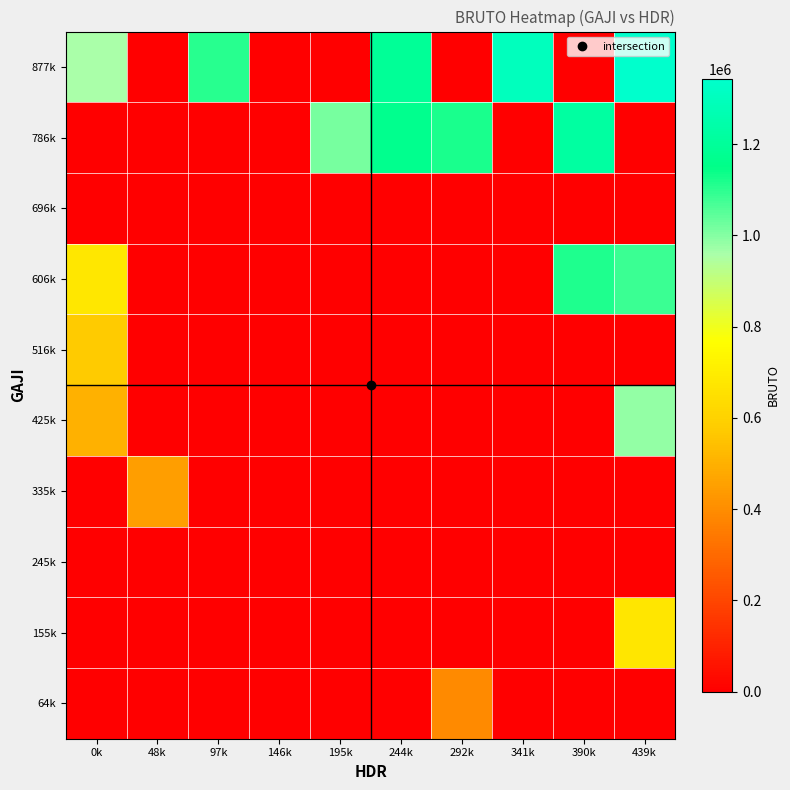

Rank the series at 195k from lowest to highest value.

64k, 155k, 245k, 335k, 425k, 516k, 606k, 696k, 877k, 786k